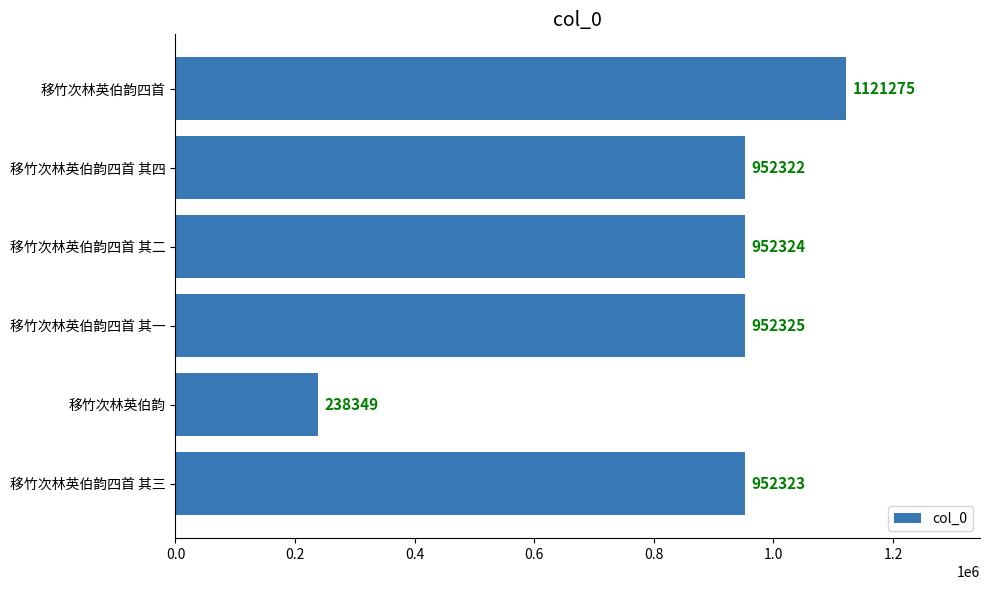

What is the sum of all values?

5168918